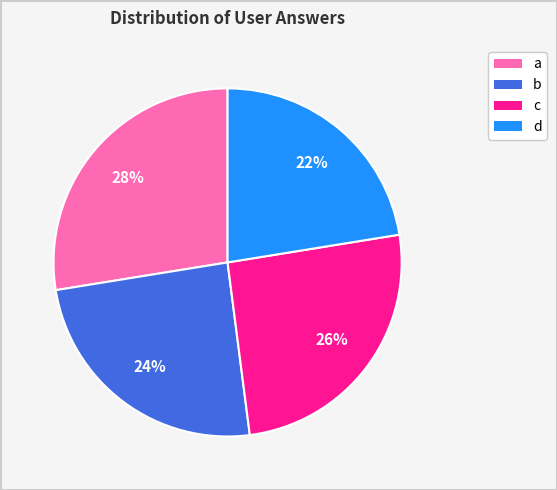

Is it true that a is 13% of the pie?

False